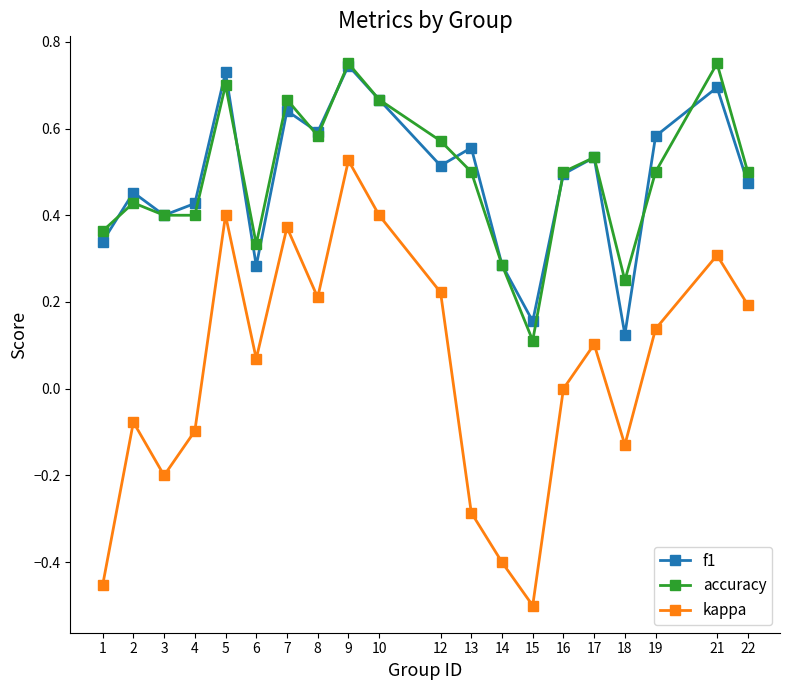

How many distinct data groups are displayed?

3